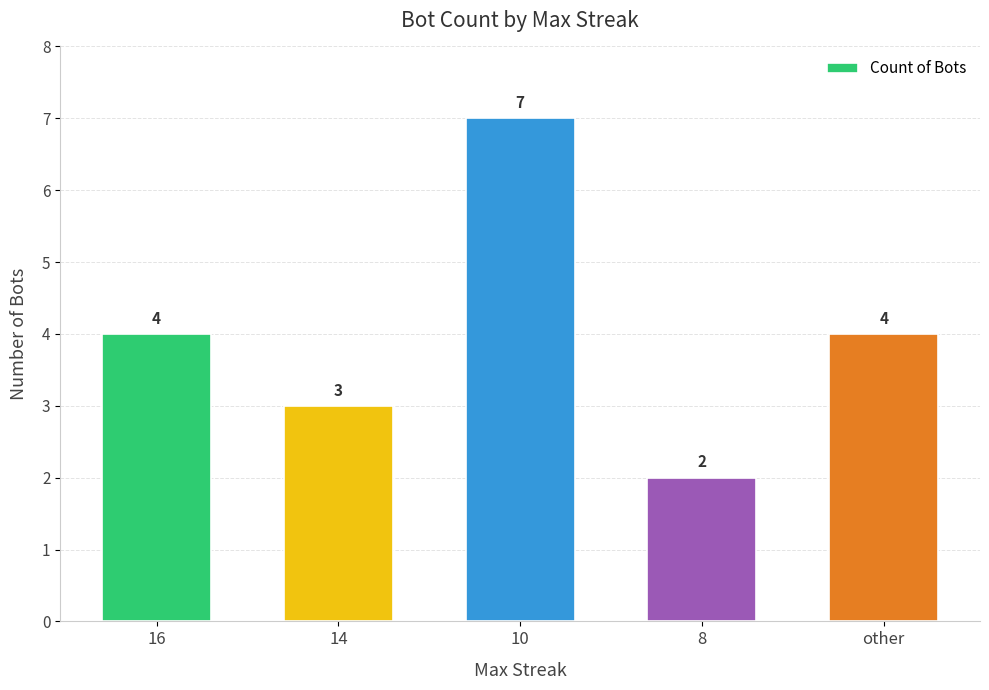

Is it true that the value at 10 is 11?

False